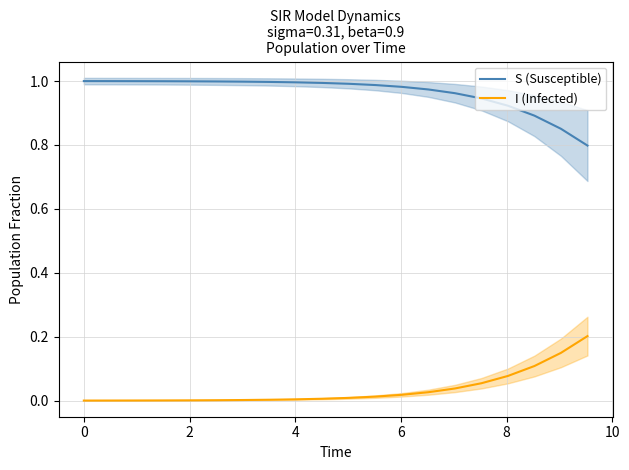

Which series has the largest range (max minus min)?

S (Susceptible)